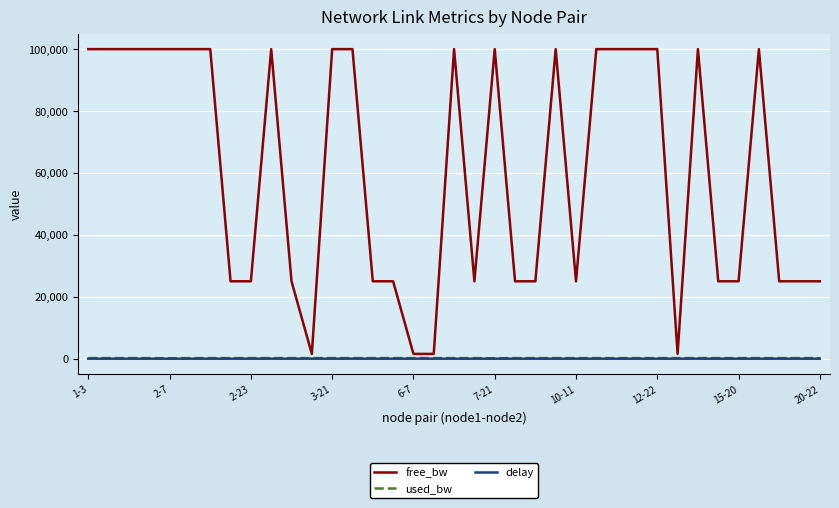

Which series has the largest total across all categories?

free_bw